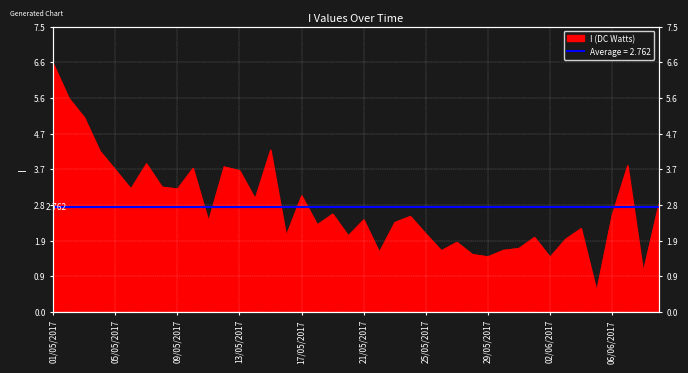

True or false: the data shows 4.2 at 04/05/2017.

True